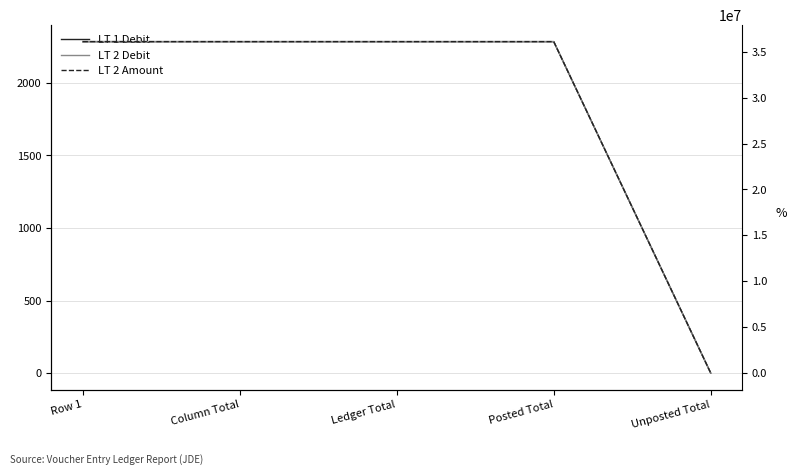

What is the difference between the LT 2 Amount values at Column Total and Unposted Total?

36093896